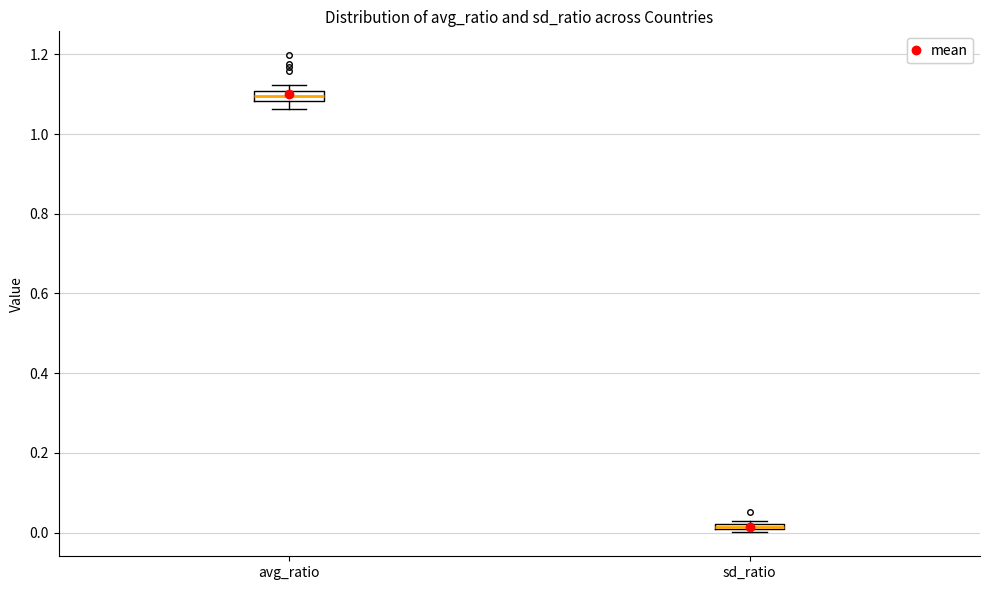

Where is the lower edge of the box for avg_ratio on the y-axis? The values are not printed on the chart, so give them approximately, as read against the axis.

1.08